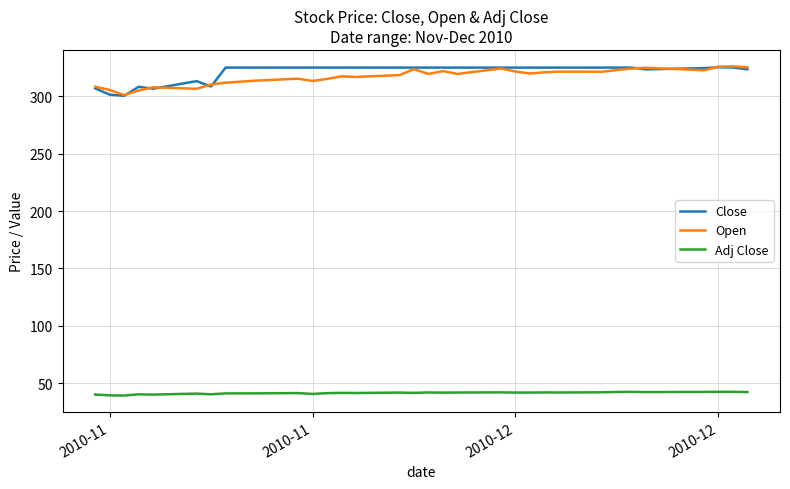

Which series has the largest total across all categories?

Close